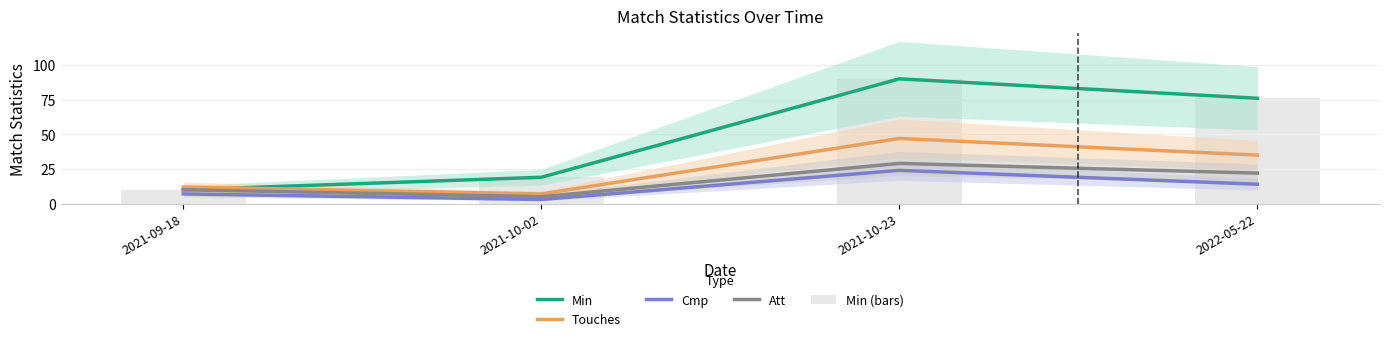

Reading right to left, extract all data points from this chart.

Min: 76	90	19	10
Touches: 35	47	7	12
Cmp: 14	24	3	7
Att: 22	29	5	10
Min (bars): 76	90	19	10